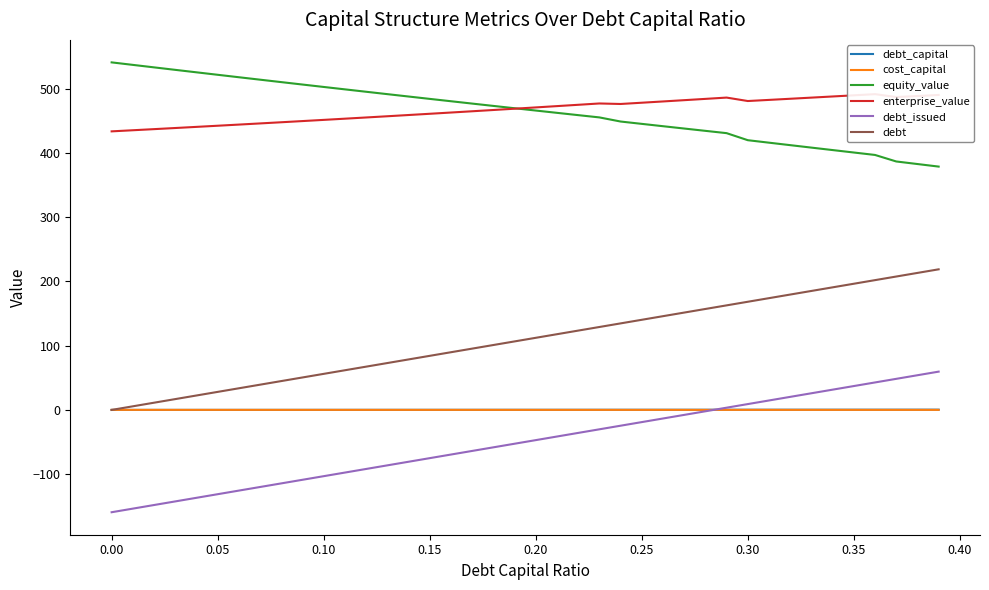

The value of debt_issued at 0.10 is -57.6. True or false?

False